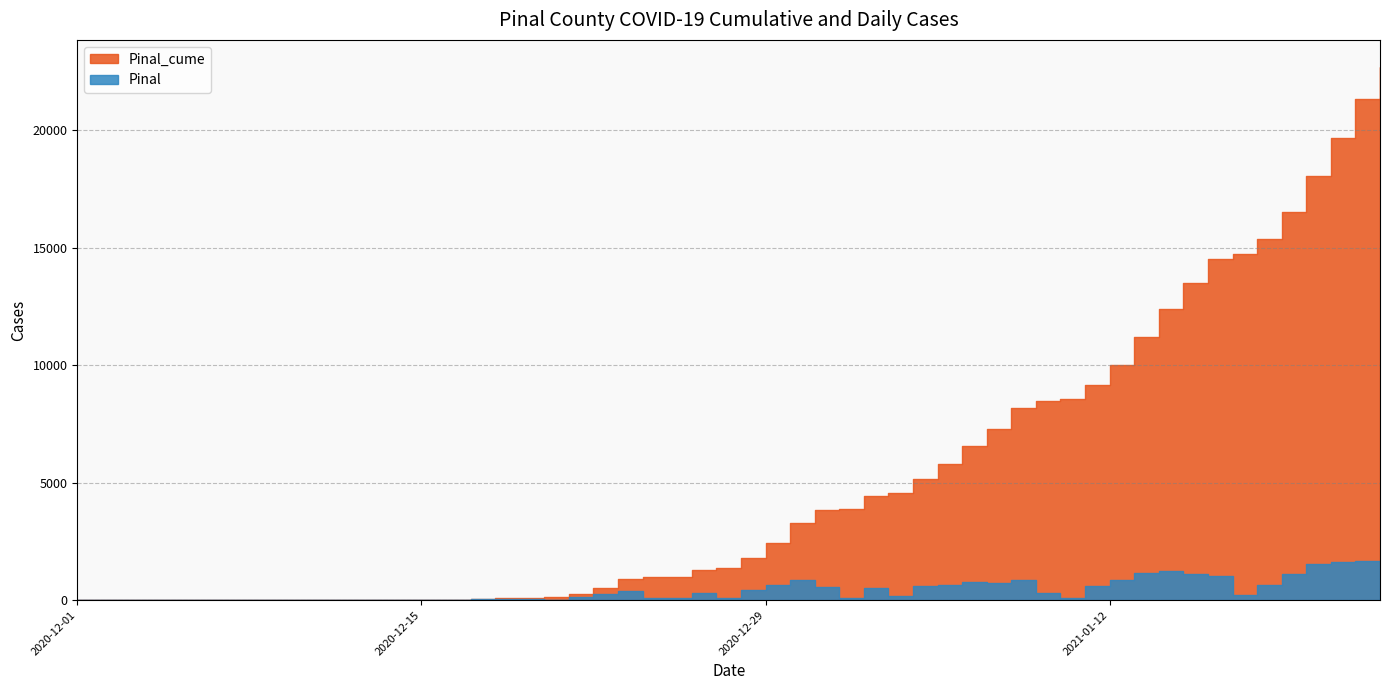

Reading right to left, what are all the values shown in this chart?

Pinal_cume: 2021-01-23=22722	2021-01-22=21332	2021-01-21=19665	2021-01-20=18057	2021-01-19=16522	2021-01-18=15399	2021-01-17=14742	2021-01-16=14535	2021-01-15=13510	2021-01-14=12410	2021-01-13=11190	2021-01-12=10019	2021-01-11=9174	2021-01-10=8576	2021-01-09=8495	2021-01-08=8174	2021-01-07=7303	2021-01-06=6560	2021-01-05=5787	2021-01-04=5160	2021-01-03=4580	2021-01-02=4413	2021-01-01=3895	2020-12-31=3820	2020-12-30=3277	2020-12-29=2422	2020-12-28=1791	2020-12-27=1351	2020-12-26=1275	2020-12-24=962	2020-12-23=892	2020-12-22=520	2020-12-21=271	2020-12-20=120	2020-12-19=109	2020-12-18=82	2020-12-17=48	2020-12-16=11	2020-12-09=6	2020-12-01=5
Pinal: 2021-01-23=1390	2021-01-22=1667	2021-01-21=1608	2021-01-20=1535	2021-01-19=1123	2021-01-18=657	2021-01-17=207	2021-01-16=1025	2021-01-15=1100	2021-01-14=1220	2021-01-13=1171	2021-01-12=845	2021-01-11=598	2021-01-10=81	2021-01-09=321	2021-01-08=871	2021-01-07=743	2021-01-06=773	2021-01-05=627	2021-01-04=580	2021-01-03=167	2021-01-02=518	2021-01-01=75	2020-12-31=543	2020-12-30=855	2020-12-29=631	2020-12-28=440	2020-12-27=76	2020-12-26=313	2020-12-24=70	2020-12-23=372	2020-12-22=249	2020-12-21=151	2020-12-20=11	2020-12-19=27	2020-12-18=34	2020-12-17=37	2020-12-16=5	2020-12-09=1	2020-12-01=0